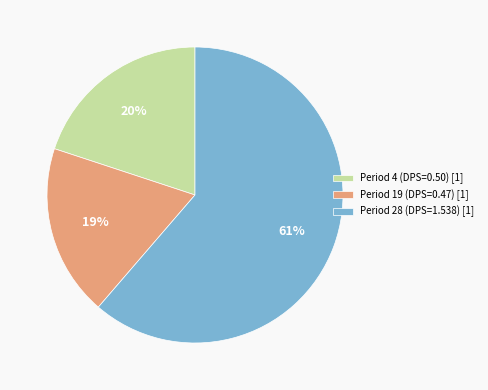

Count the number of slices in the pie.

3